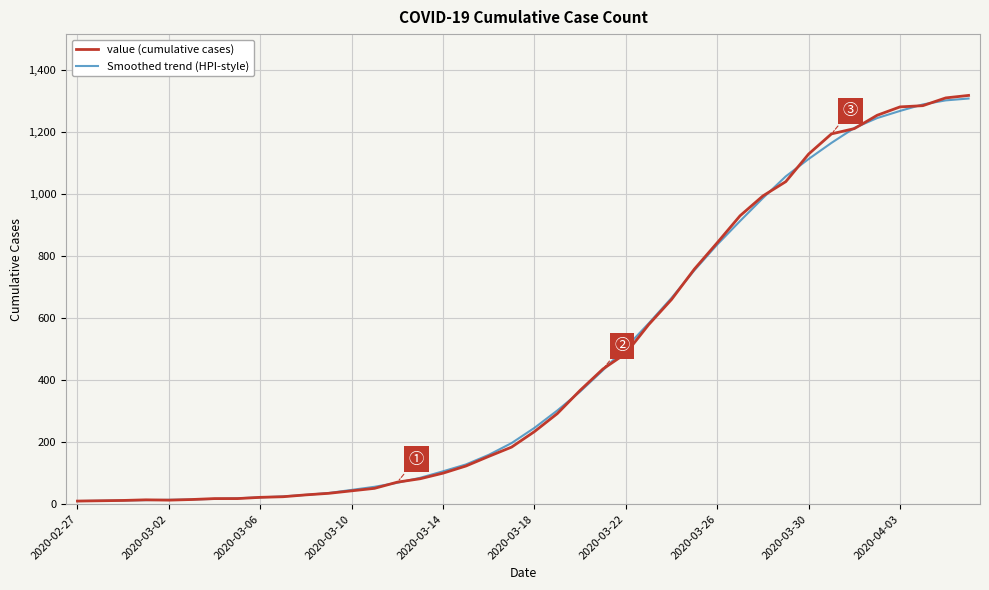

What is the sum of all Smoothed trend (HPI-style) values?

18617